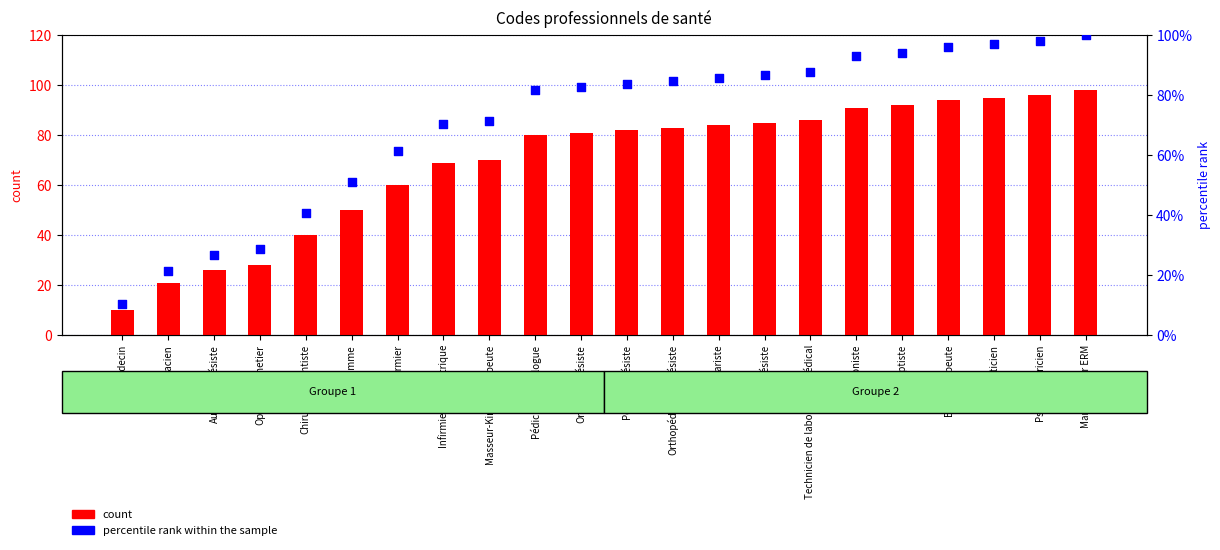

Which series has the largest total across all categories?

percentile rank within the sample